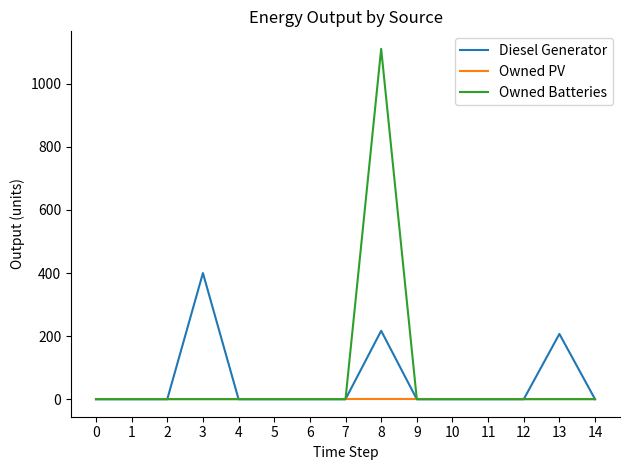

List the series in order of their peak value, lowest first.

Owned PV, Diesel Generator, Owned Batteries